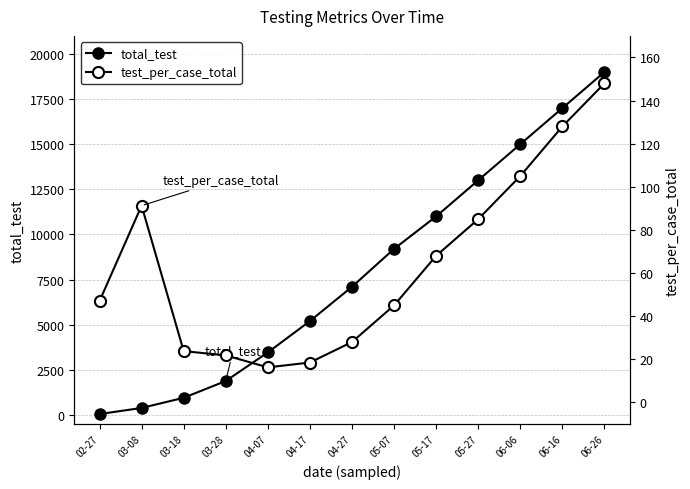

What is the value of the test_per_case_total point at the 5th from the left?

16.2